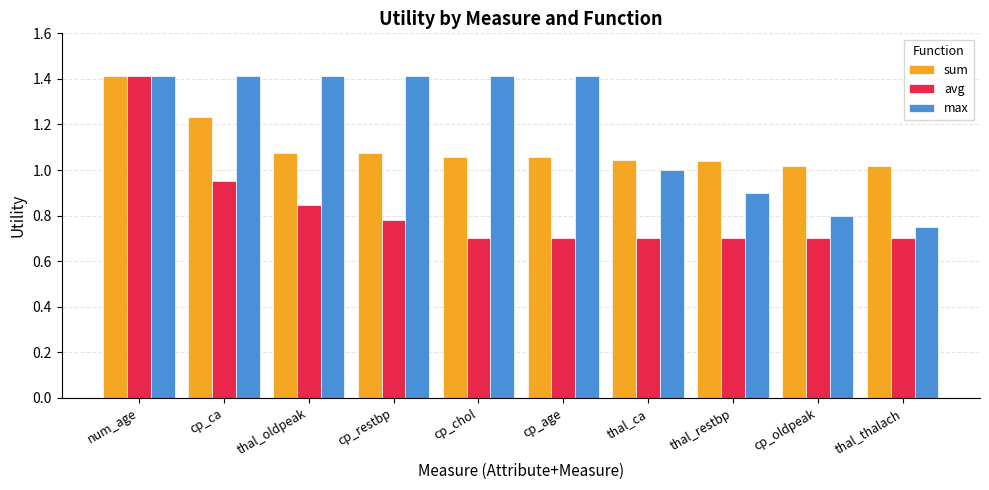

Rank the series at cp_chol from lowest to highest value.

avg, sum, max